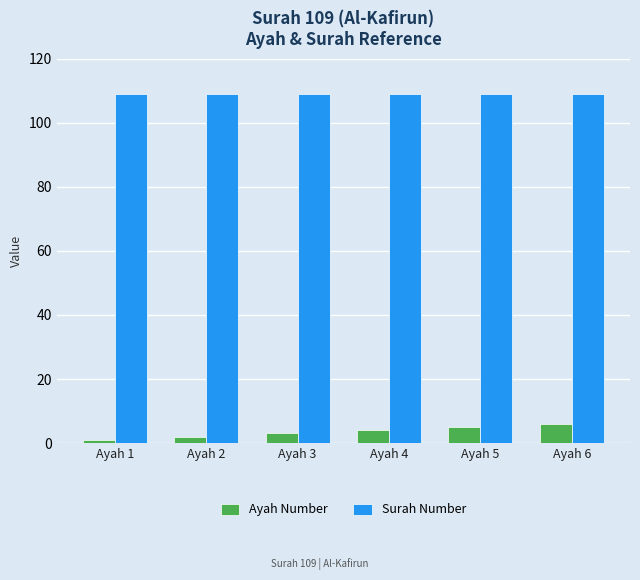

What is the spread (max minus min) of values at Ayah 5?

104